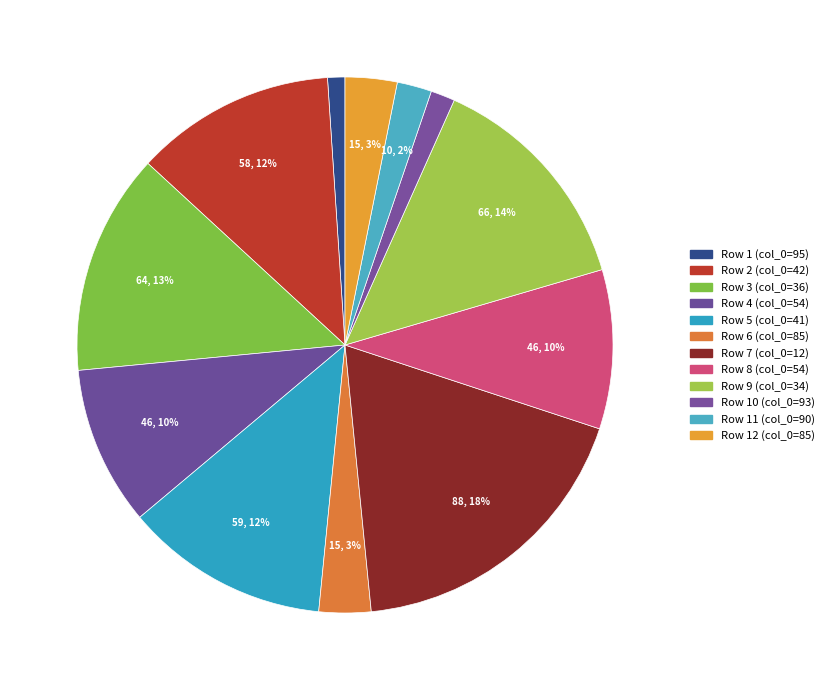

Is there any slice that represents more than half of the pie?

No